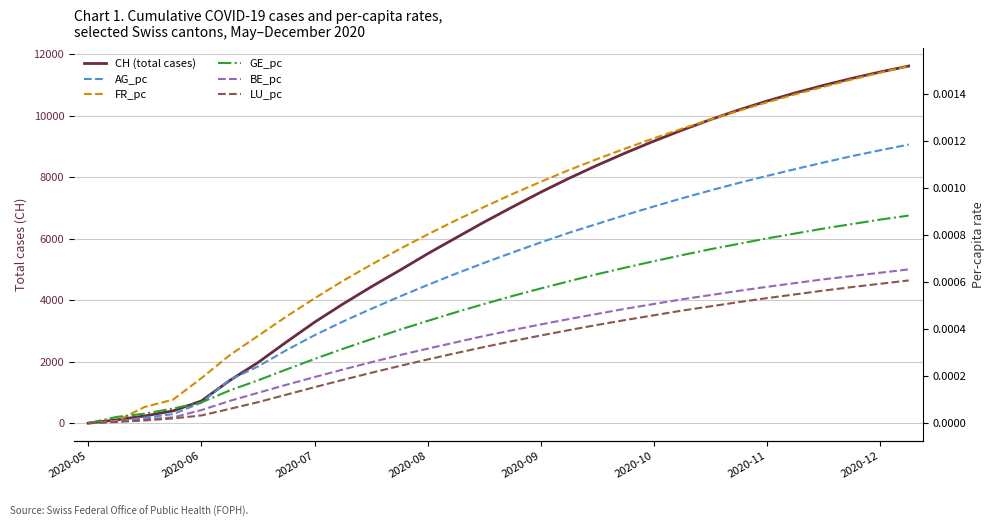

True or false: AG_pc has a value of 0.0 at 14.

True